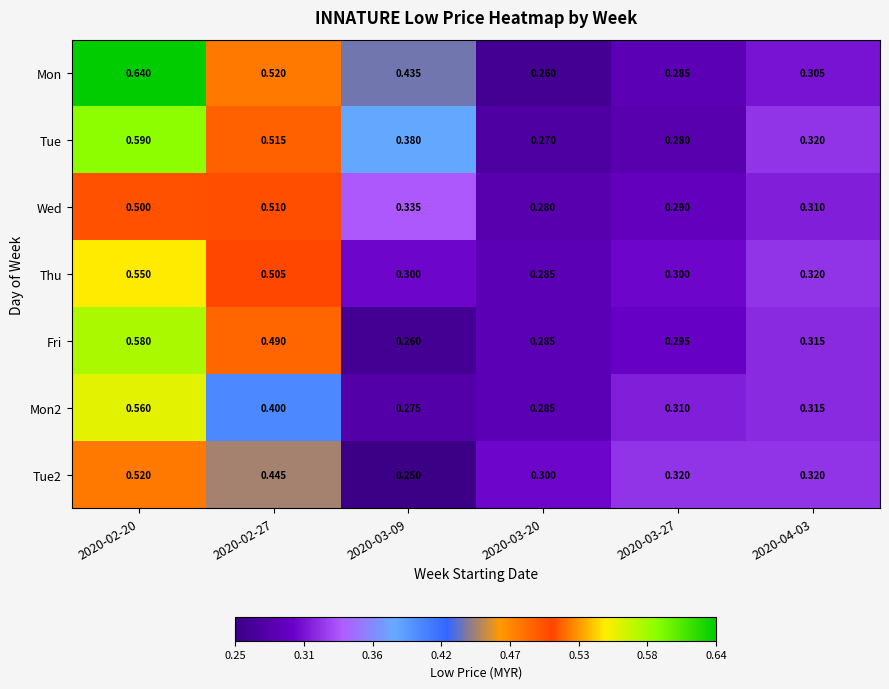

Which series has the largest total across all categories?

Mon